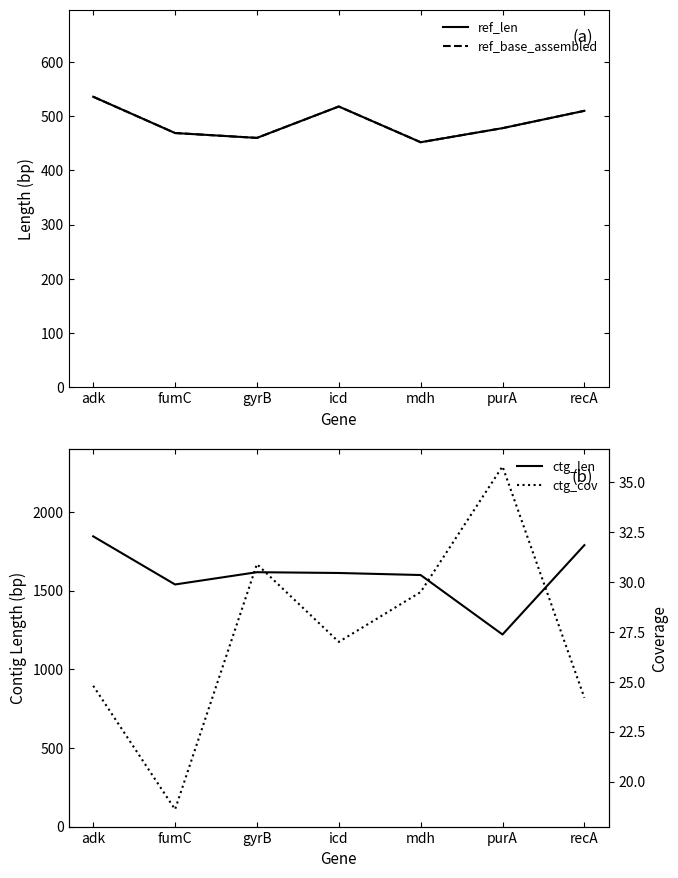

Is it true that ref_len equals 139.9 at adk?

False